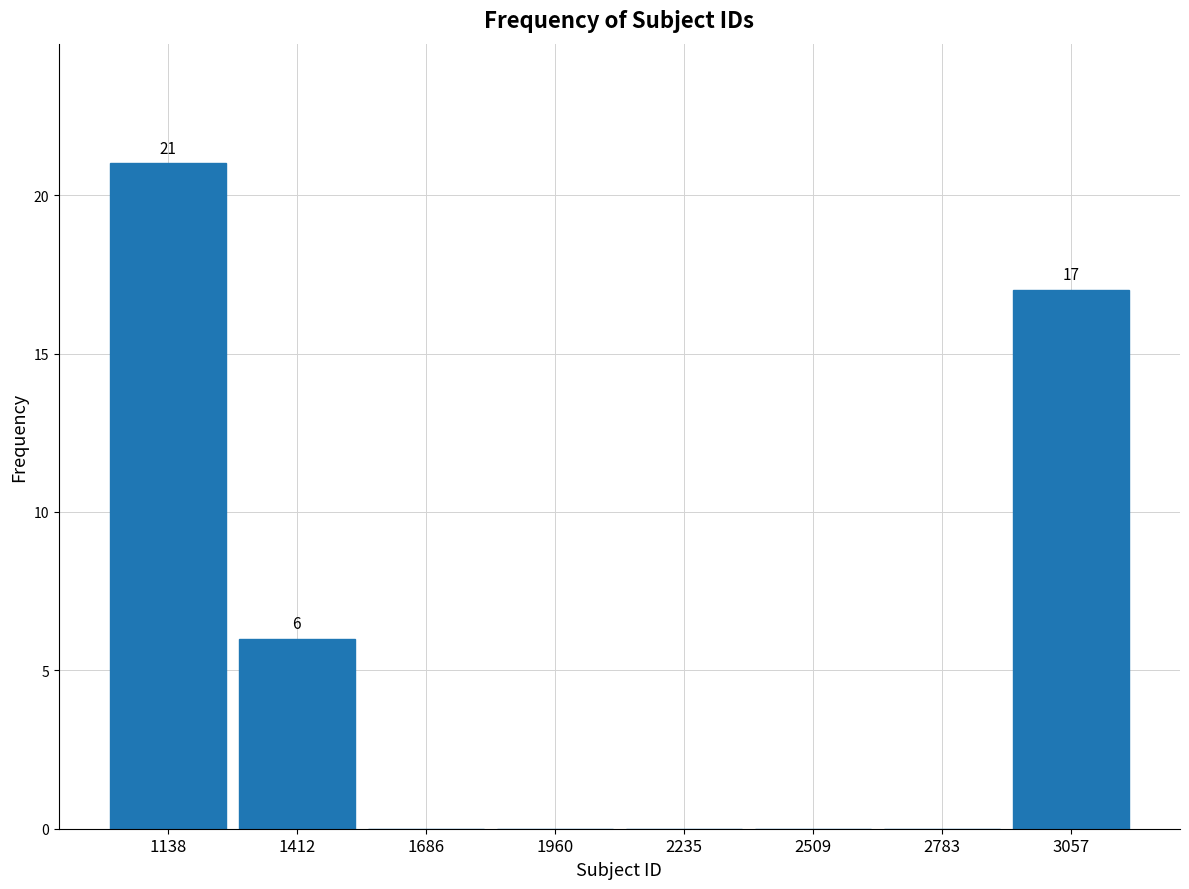

Over which range of the x-axis is the bar tallest?

1000 to 1300